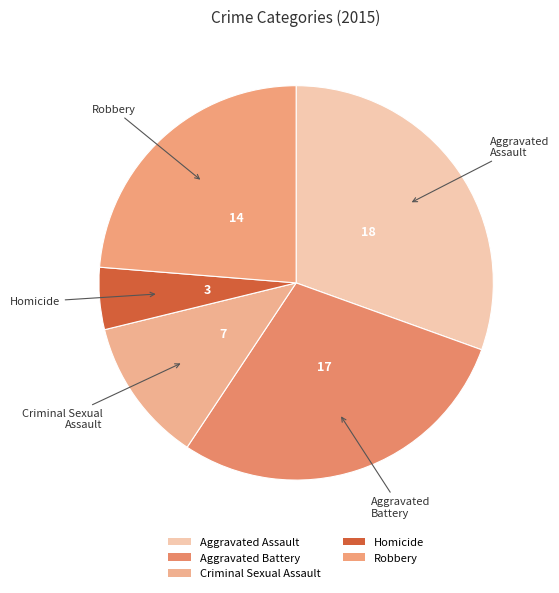

The Aggravated Assault slice represents 31% of the pie. True or false?

True